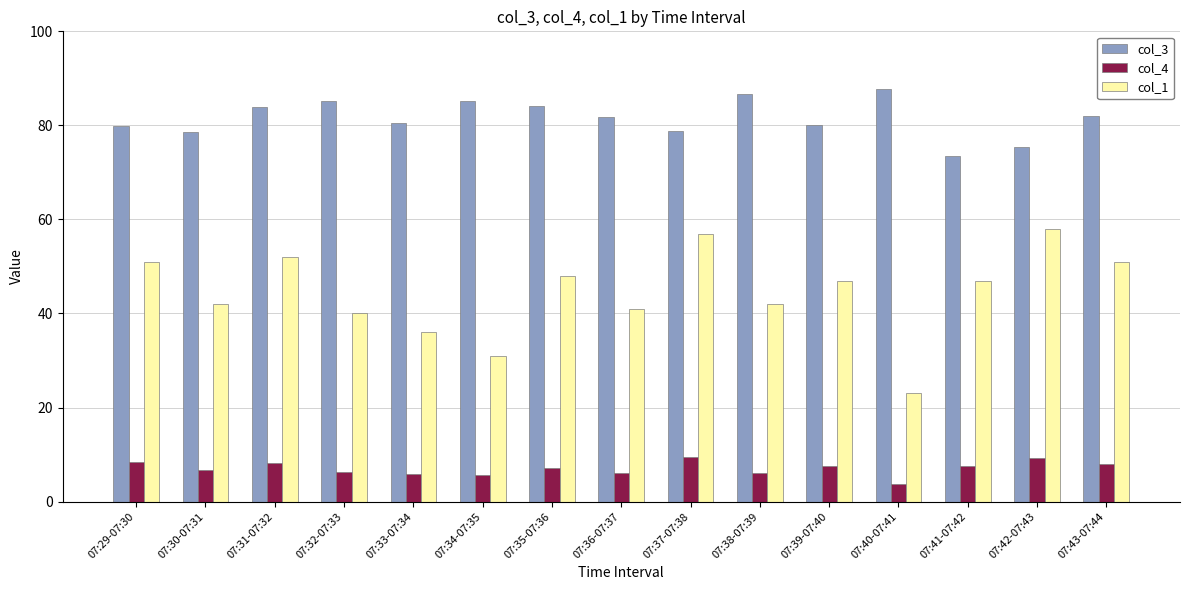

Rank the series at 07:40-07:41 from lowest to highest value.

col_4, col_1, col_3